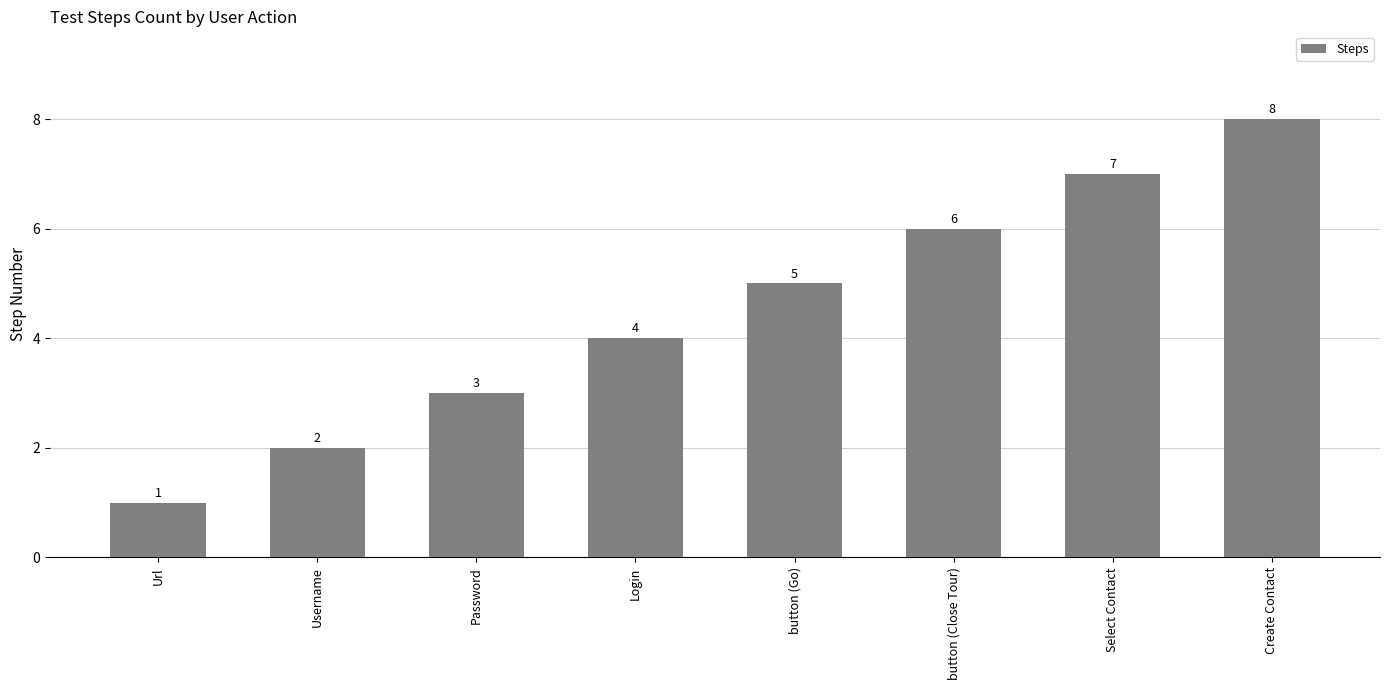

Between button (Close Tour) and Password, which is larger?

button (Close Tour)